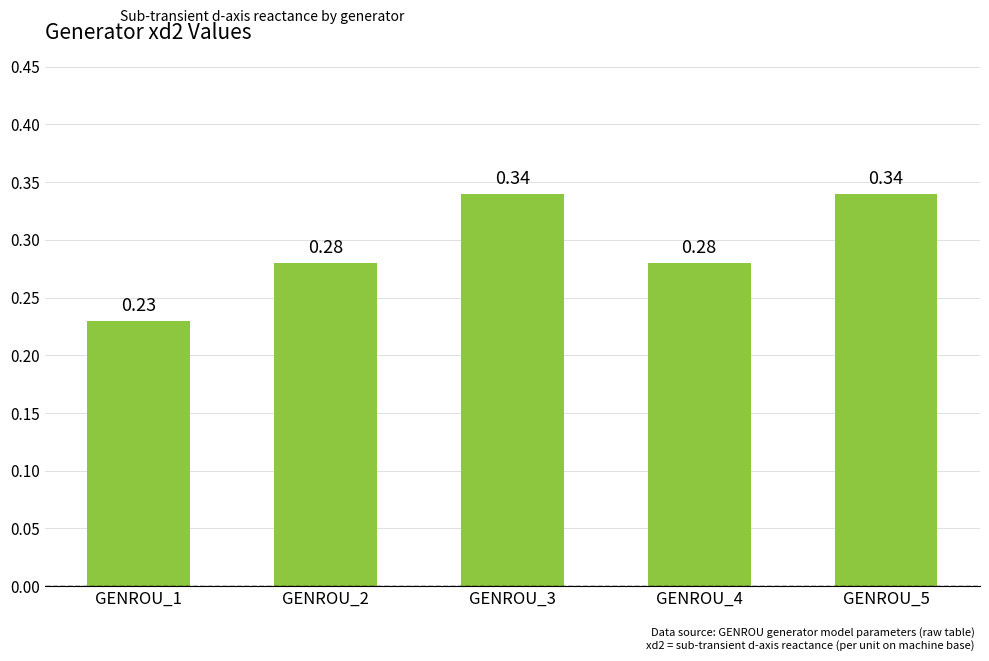

What is the sum of the values at GENROU_4 and GENROU_3?

0.6